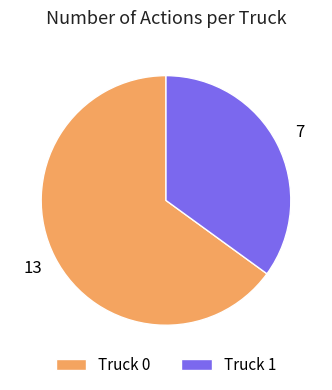

The Truck 1 slice represents 27% of the pie. True or false?

False